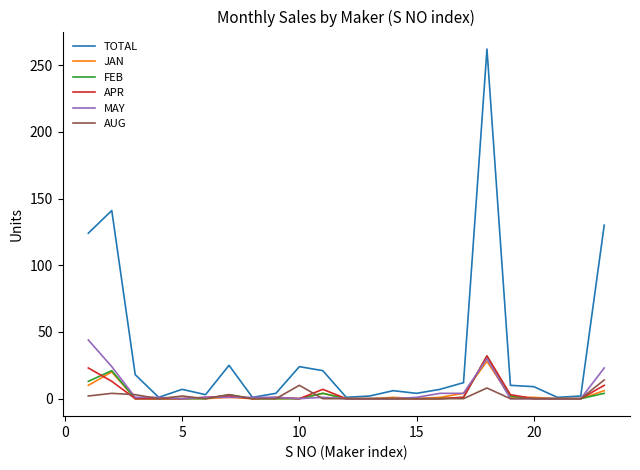

Which series has the largest total across all categories?

TOTAL